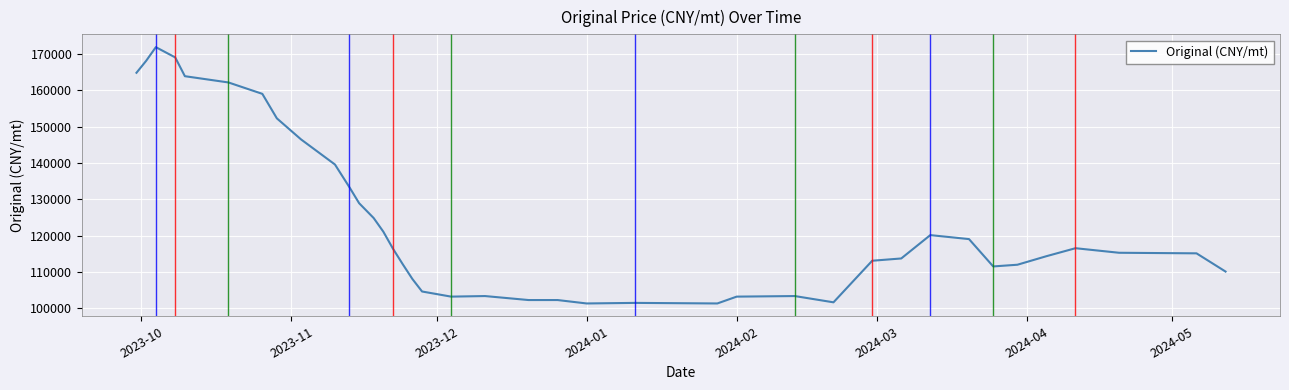

What is the difference between the maximum and minimum values?

70512.8